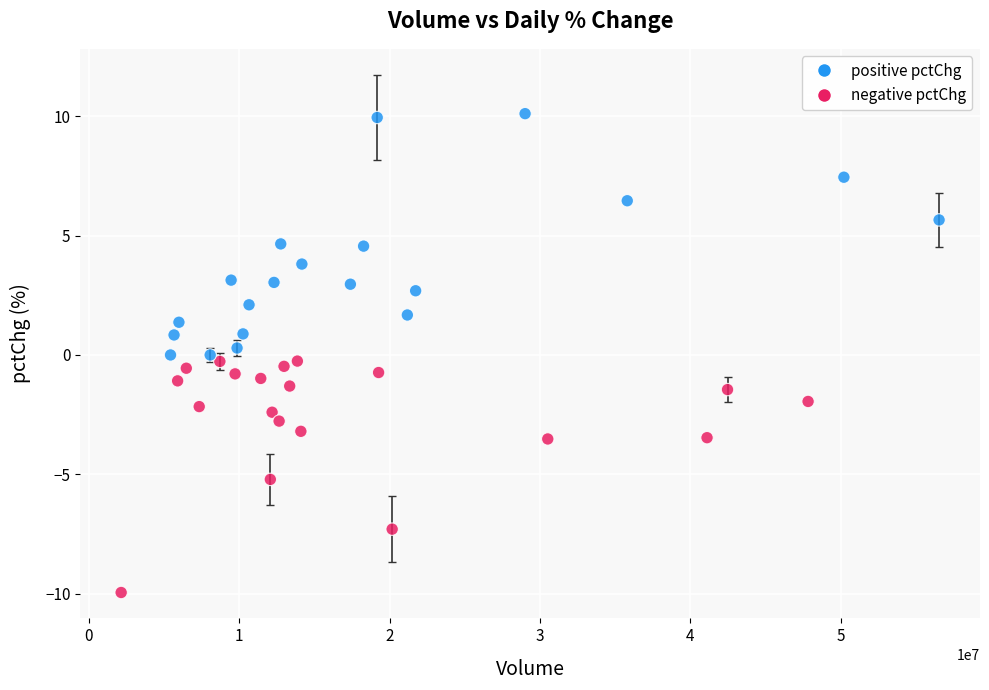

What is the range of X values (max minus min)?

54395773.0